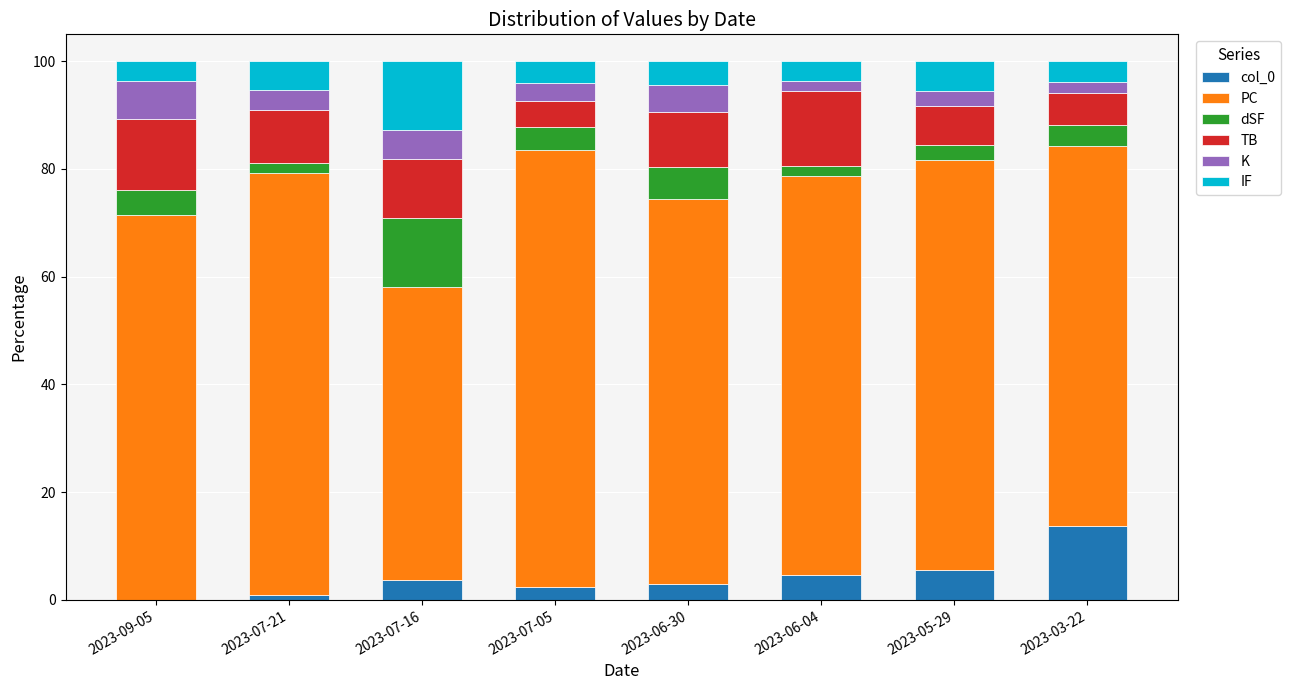

At which label does col_0 reach its peak?

2023-03-22